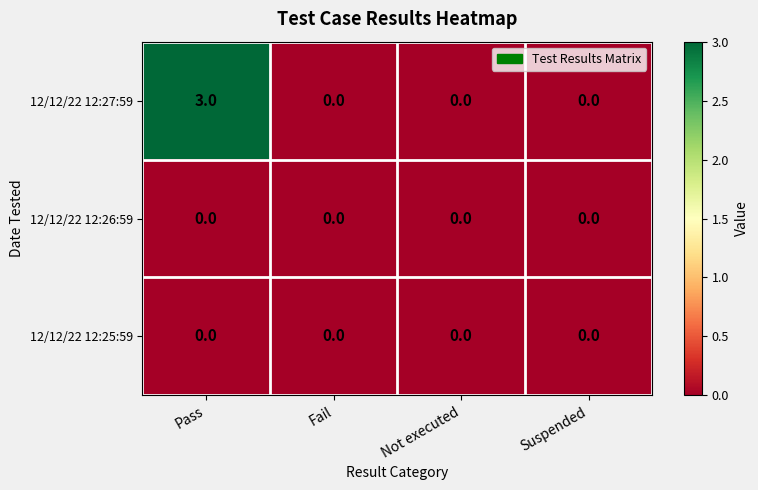

Which series changed the most between Pass and Not executed?

12/12/22 12:27:59